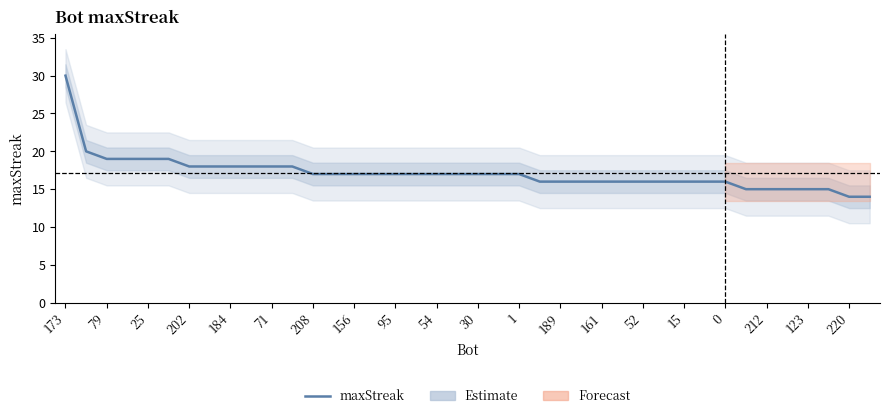

Is this an area chart (filled region under the line)?

No